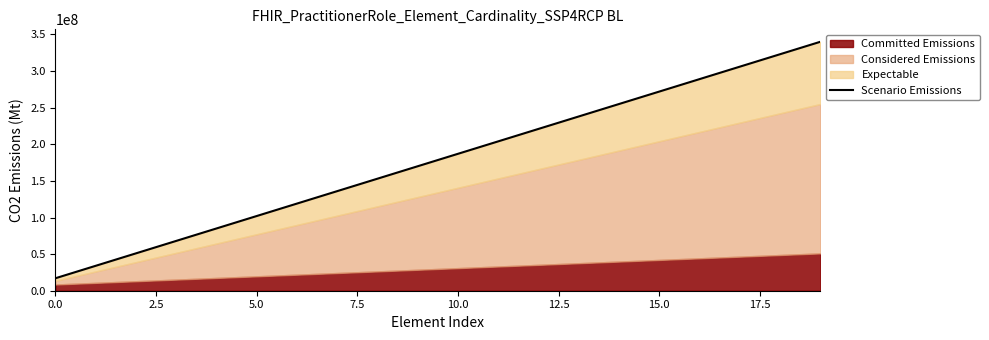

What is the difference between the maximum and minimum values?

323000000